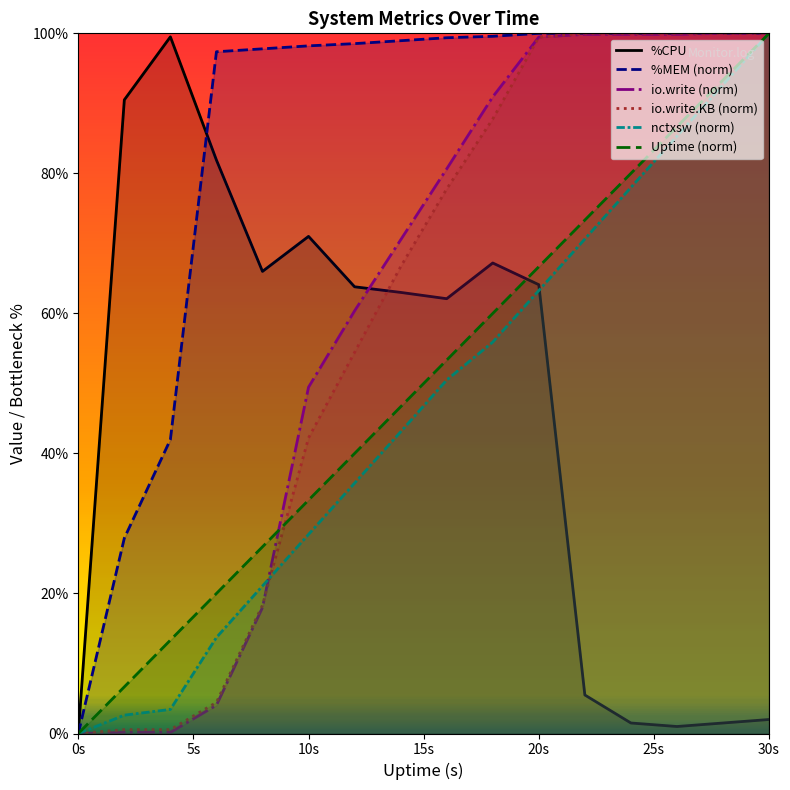

True or false: %MEM (norm) and io.write (norm) cross at least once.

False